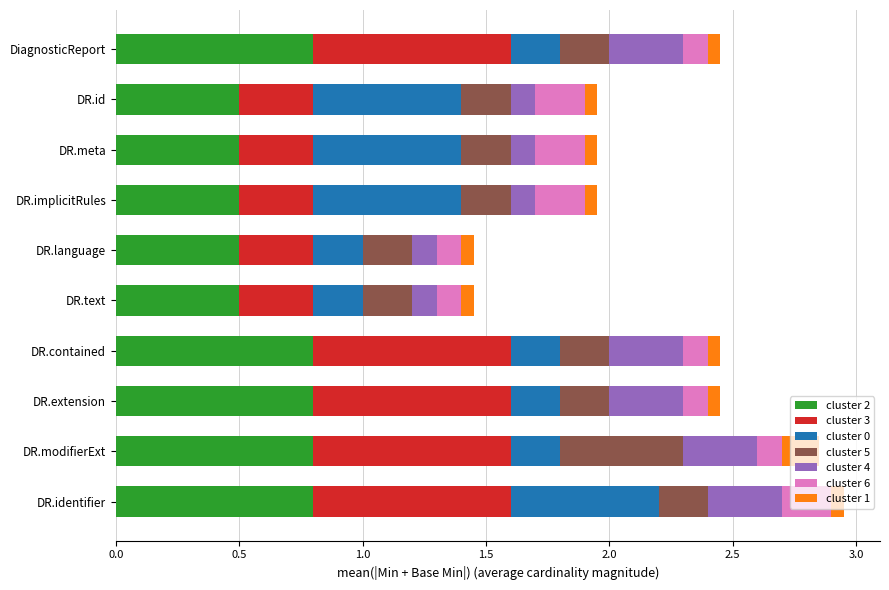

What is the minimum value for cluster 2?

0.5